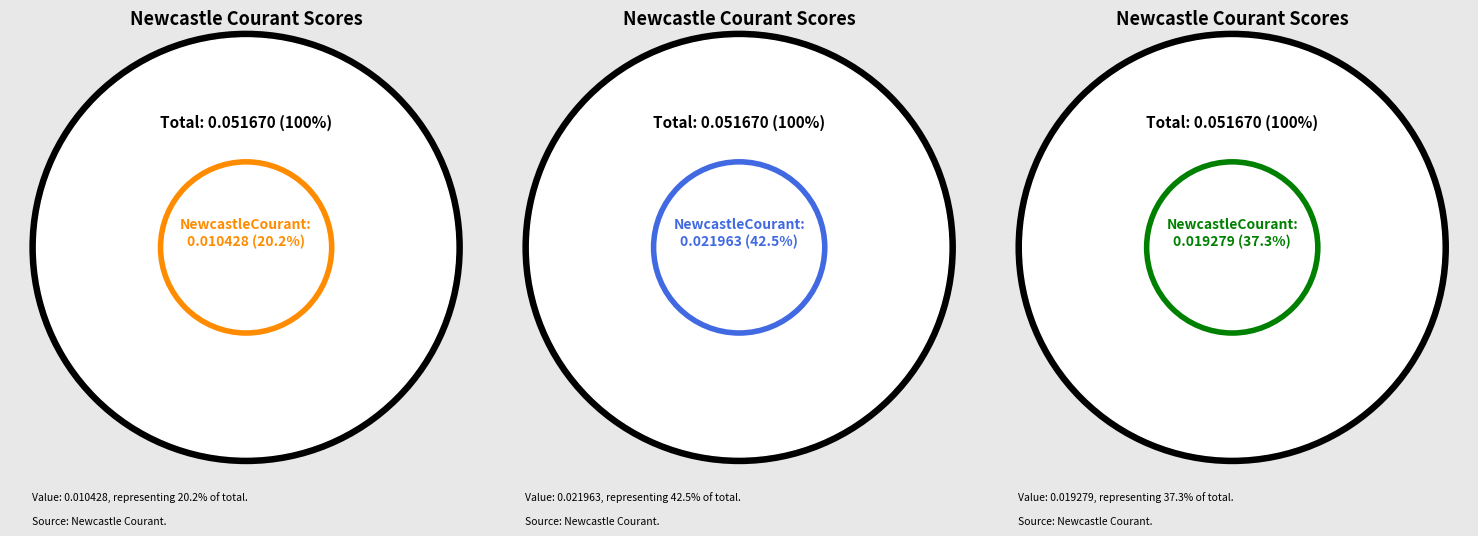

To the nearest percent, what percentage of the pie is 1807.07.25_NewcastleCourant?

37%